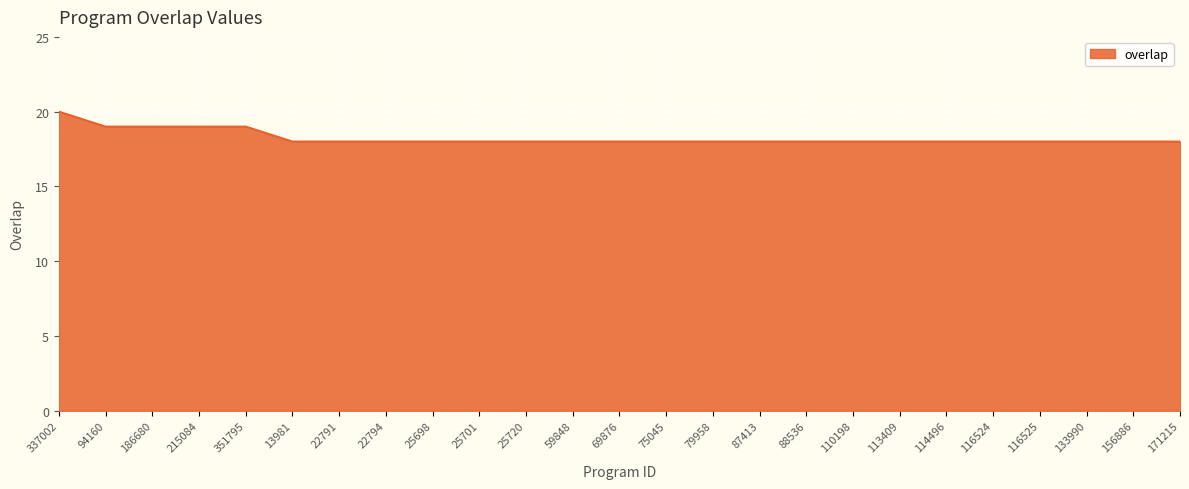

The value at 22791 is 18. True or false?

True